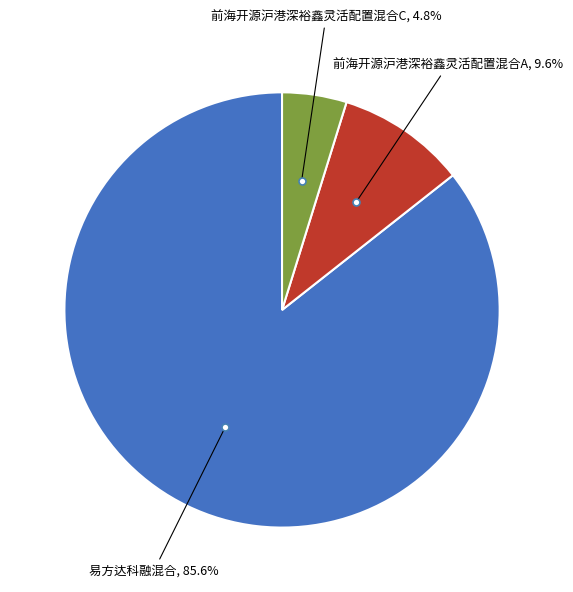

How many slices are in this pie chart?

3